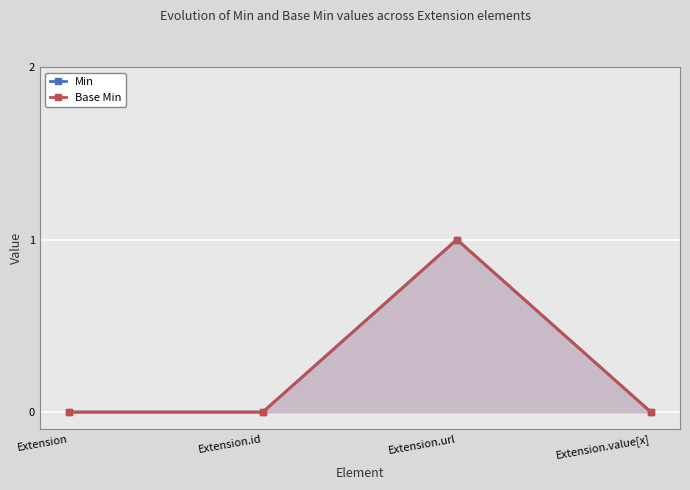

At which category does Min reach its first local peak?

Extension.url